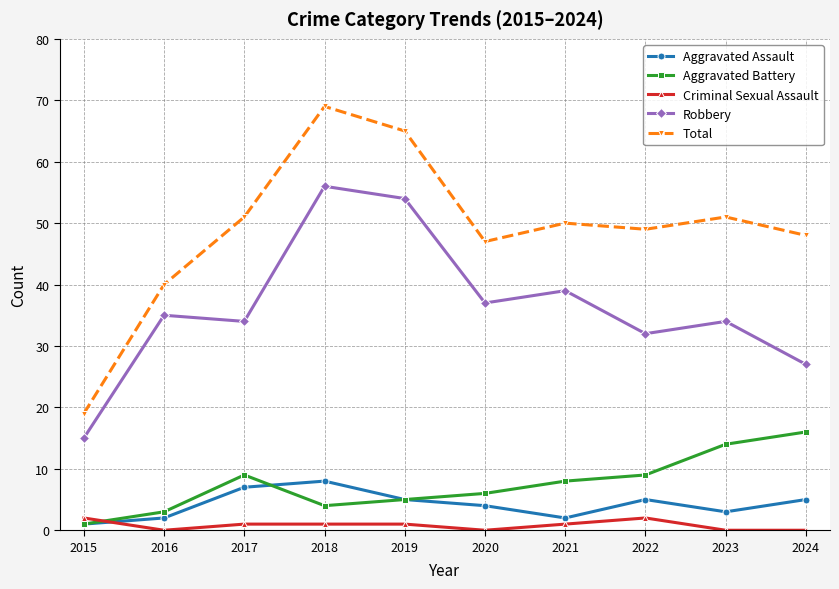

The value of Aggravated Battery at 2024 is 16. True or false?

True